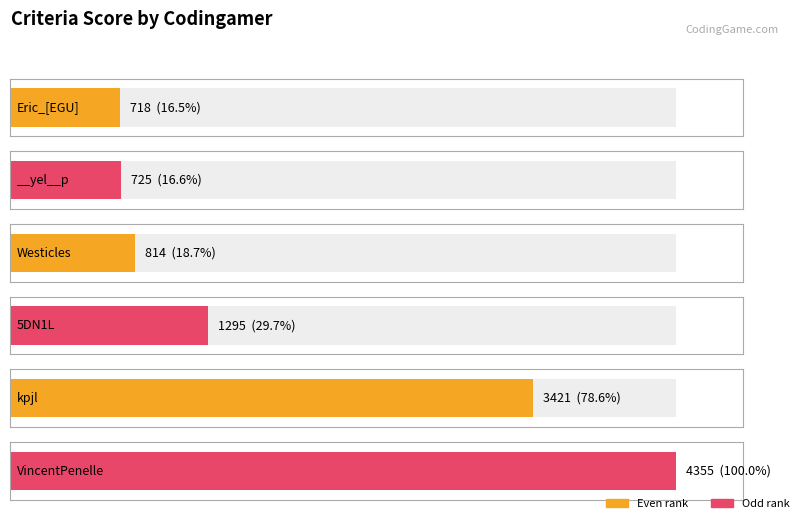

How many values exceed 1295?

2